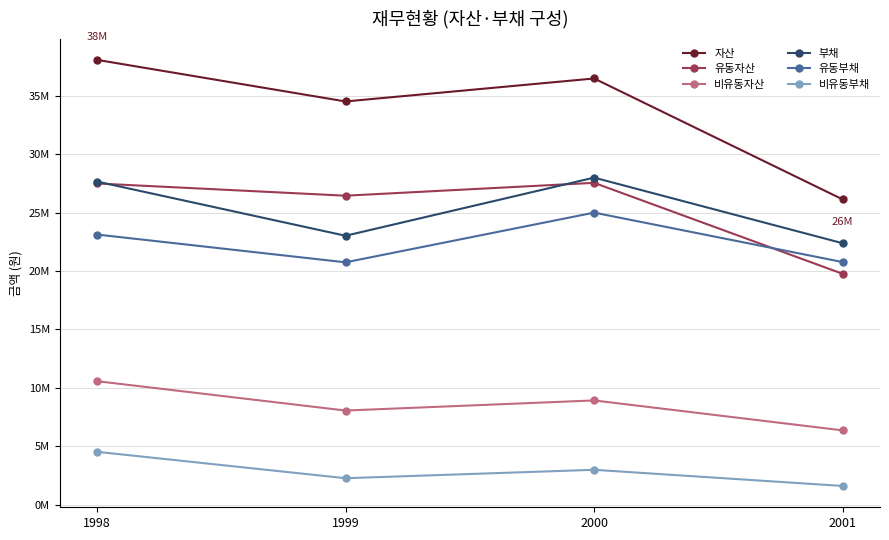

Reading right to left, transcribe all the data shown in this chart.

자산: 26119037	36464009	34499433	38057971
유동자산: 19754260	27537605	26437987	27484376
비유동자산: 6364777	8926404	8061446	10573595
부채: 22370235	27984606	23012152	27649995
유동부채: 20760351	24991282	20739375	23117245
비유동부채: 1609884	2993324	2272777	4532750